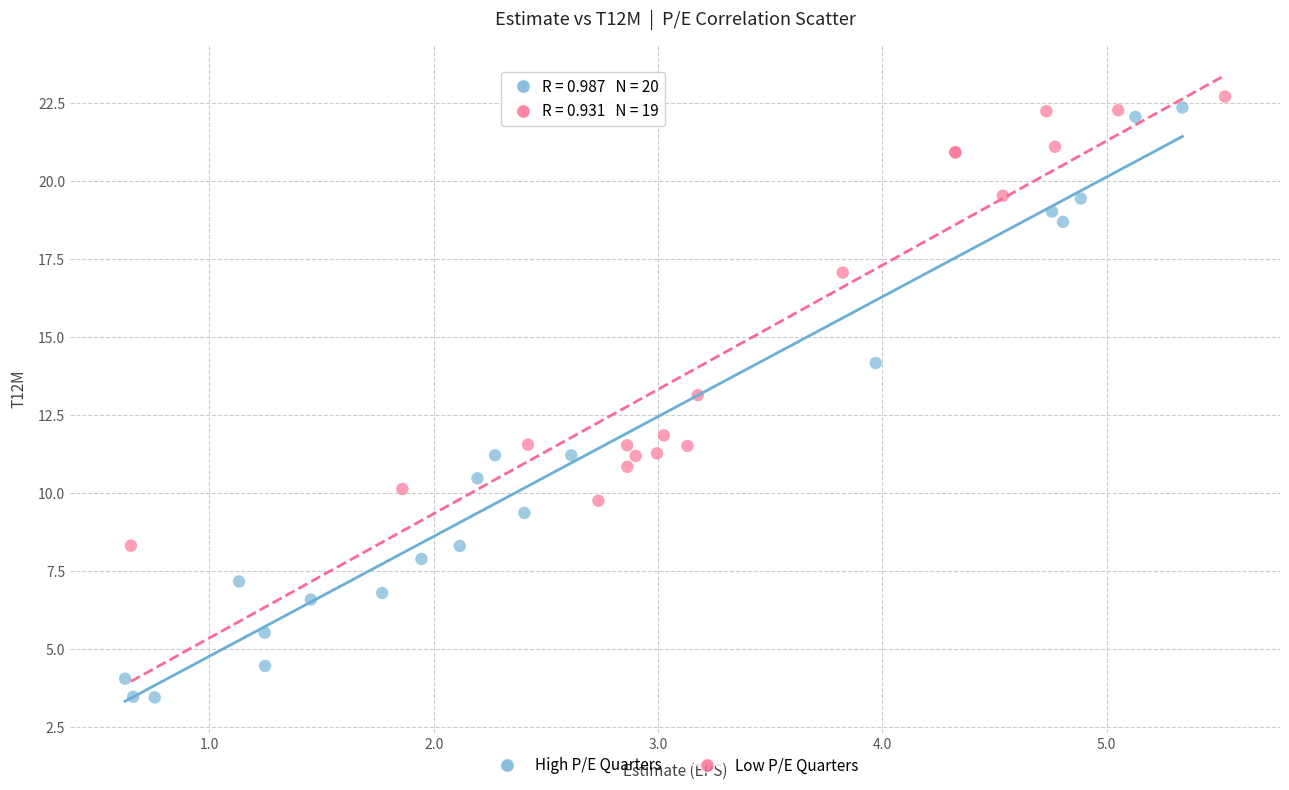

Which series reaches the maximum Y coordinate?

Low P/E Quarters